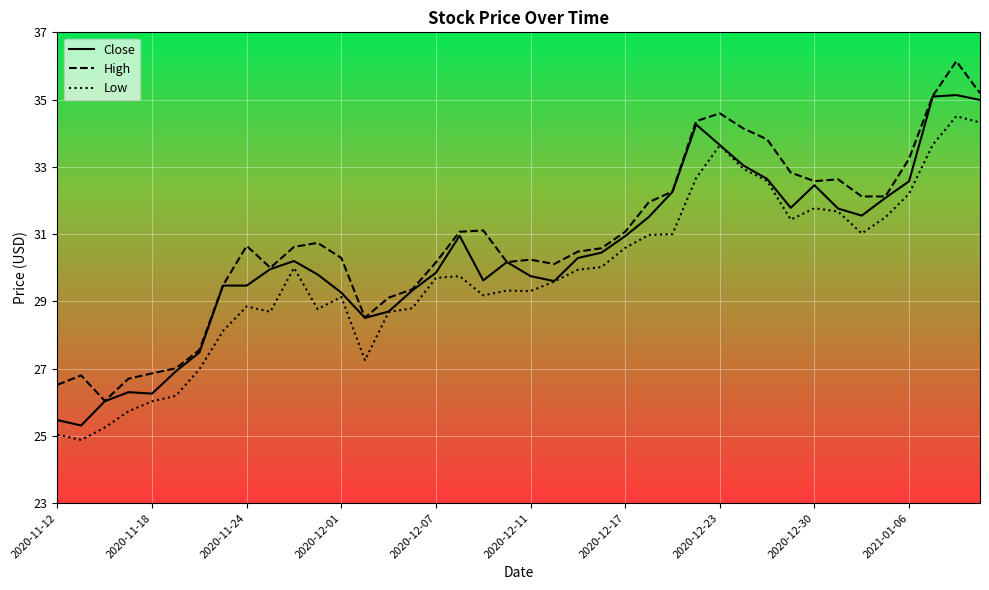

What is the minimum value shown in the chart?

24.9